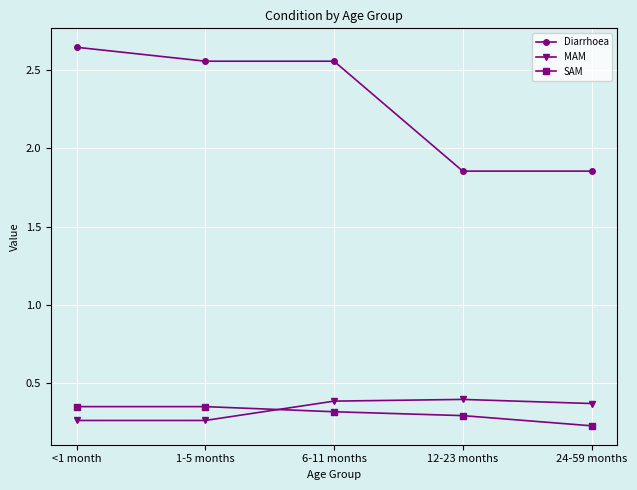

Which label corresponds to the largest value in the chart?

<1 month